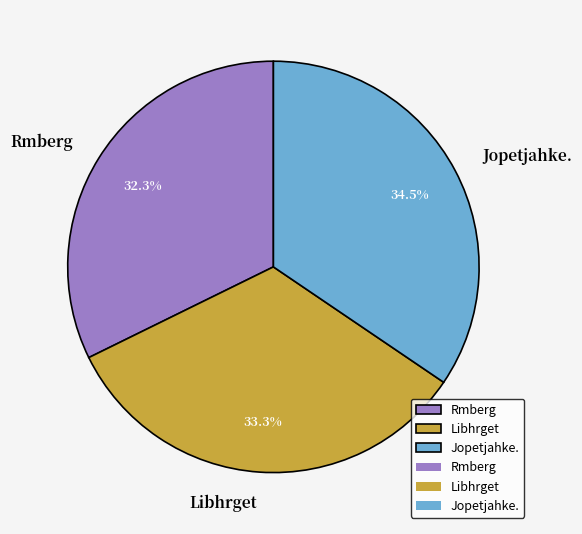

Is there a majority slice in this chart?

No